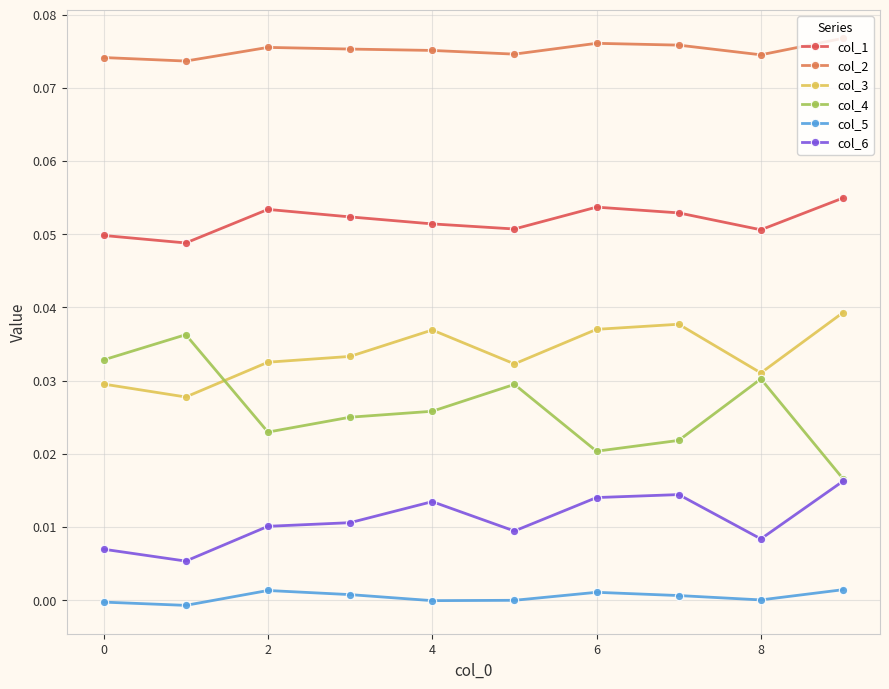

True or false: col_1 and col_5 intersect in this chart.

False